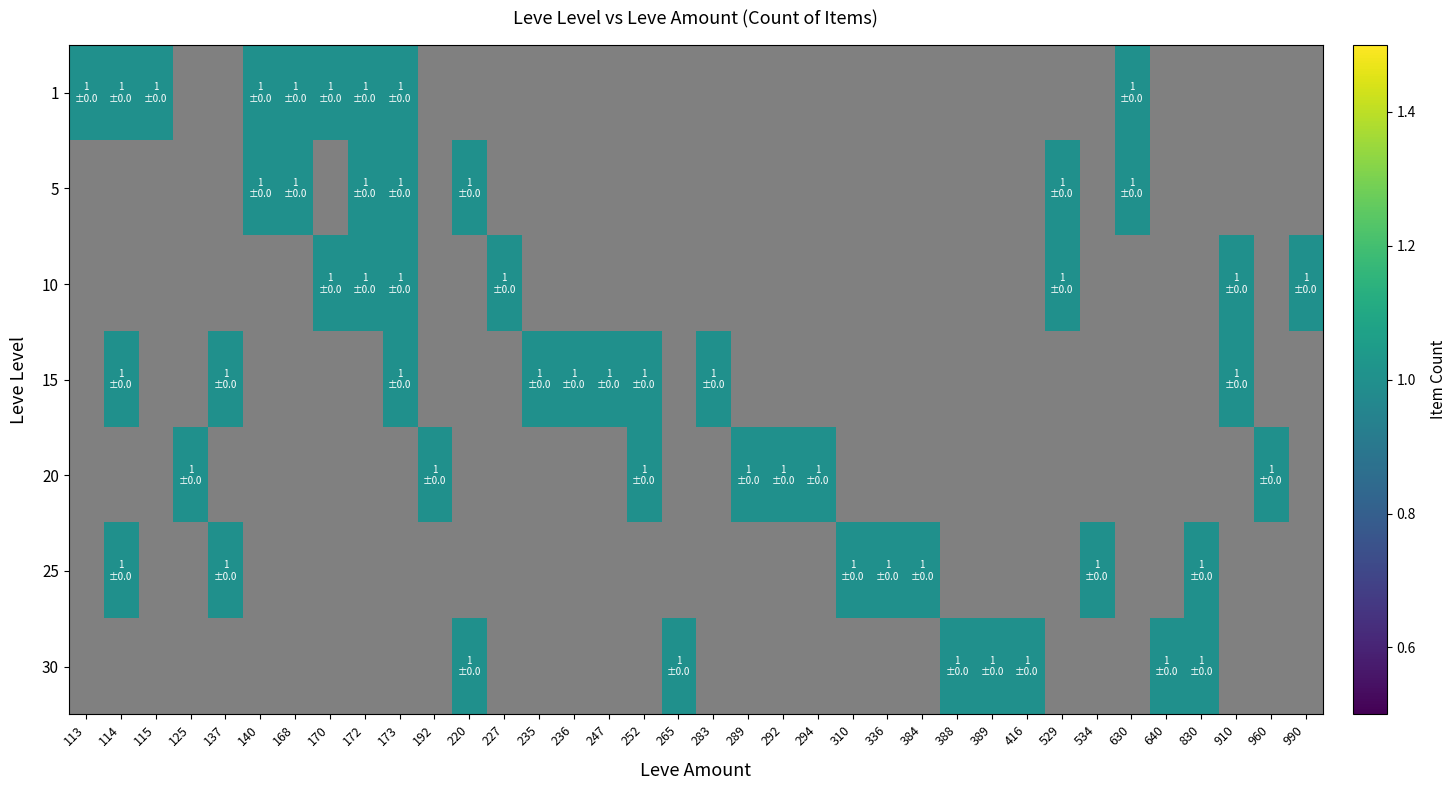

Which series has the widest spread of values?

5